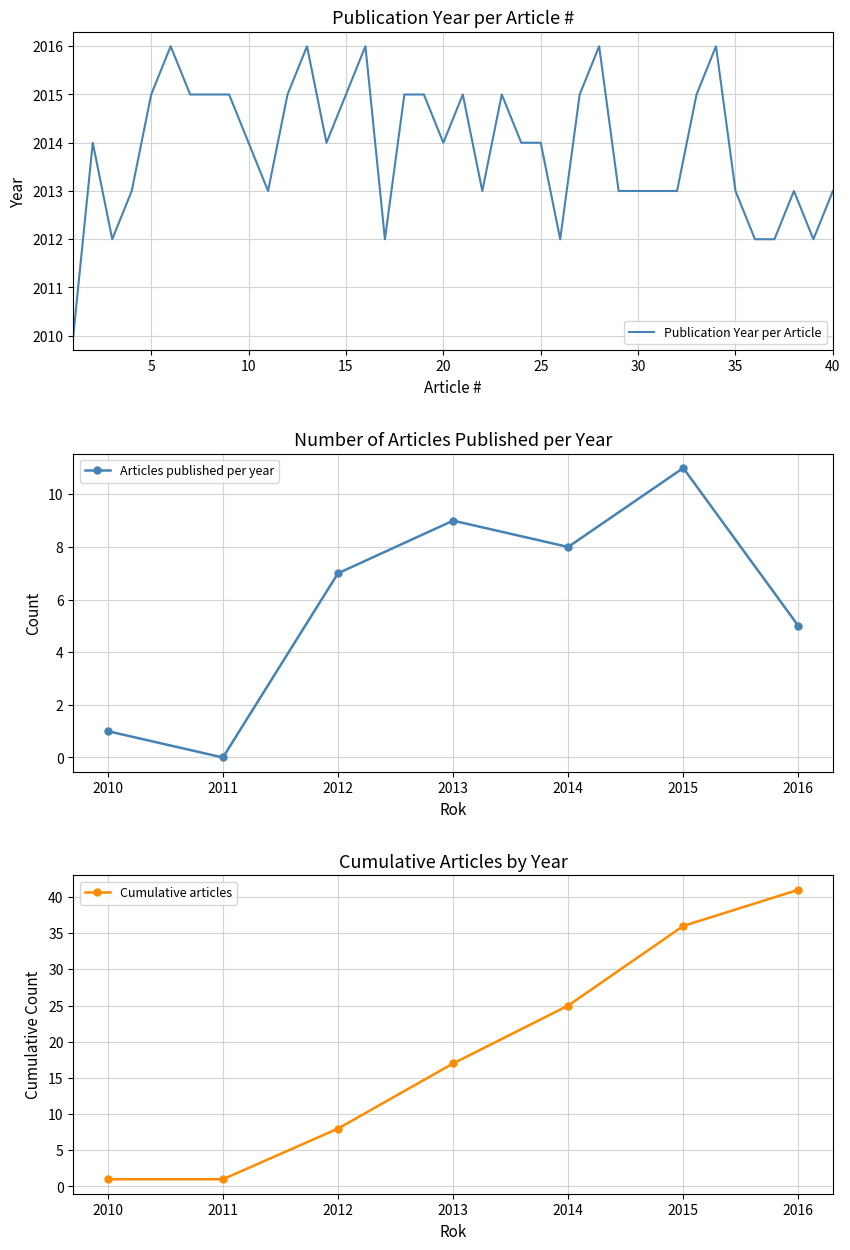

The chart shows a value of 2015 at 5. True or false?

True